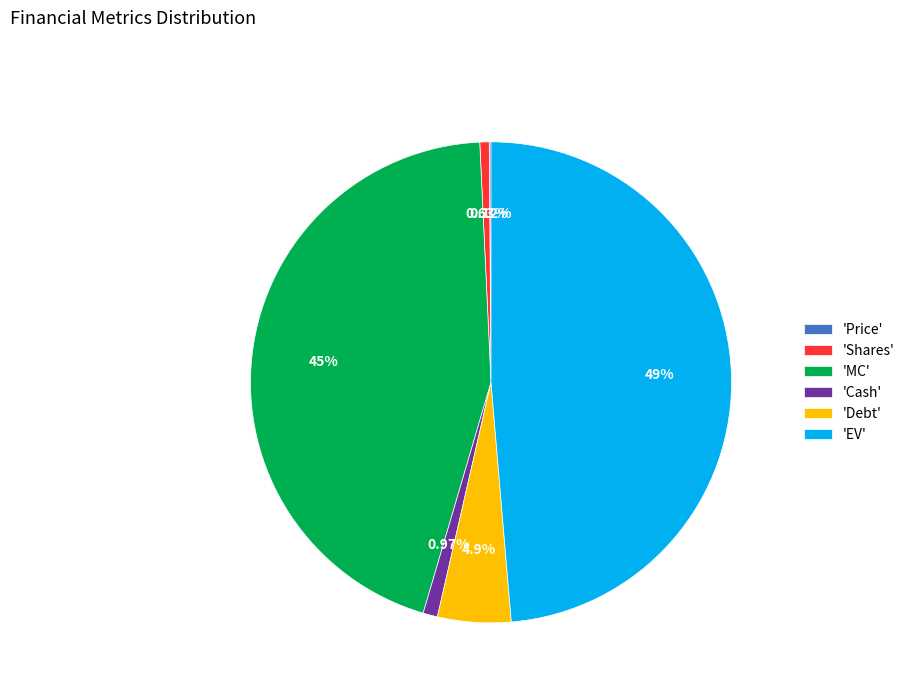

Which has a higher value, 'Debt' or 'Shares'?

'Debt'